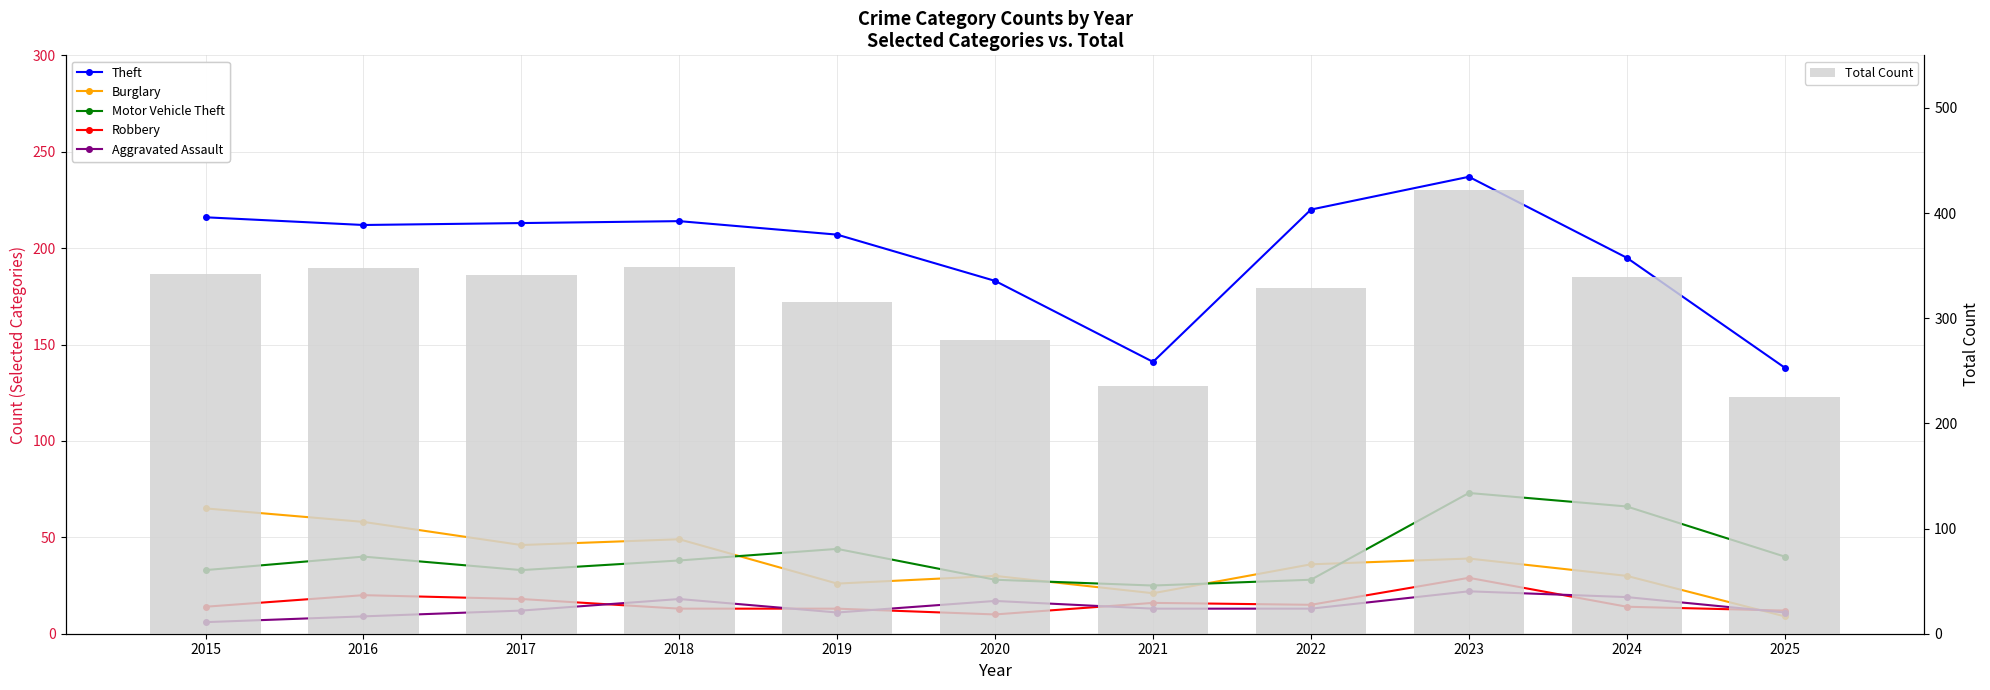

What is the difference between the maximum and minimum values in the Motor Vehicle Theft series?

48